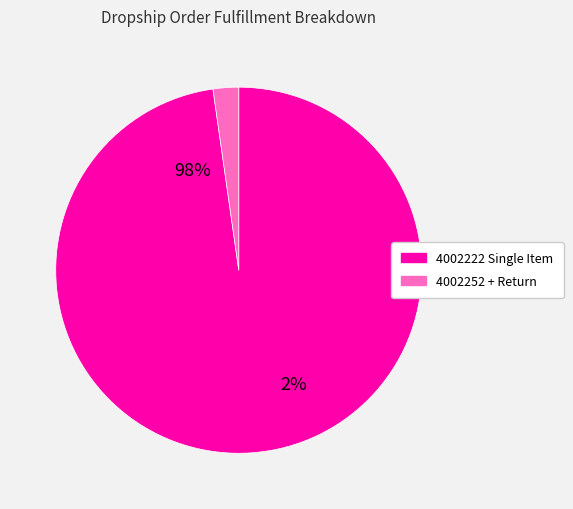

Do 4002222 Dropship Order Fulfillment - Single Item and 4002252 Dropship Order Fulfillment + Return together represent more than half of the pie?

Yes